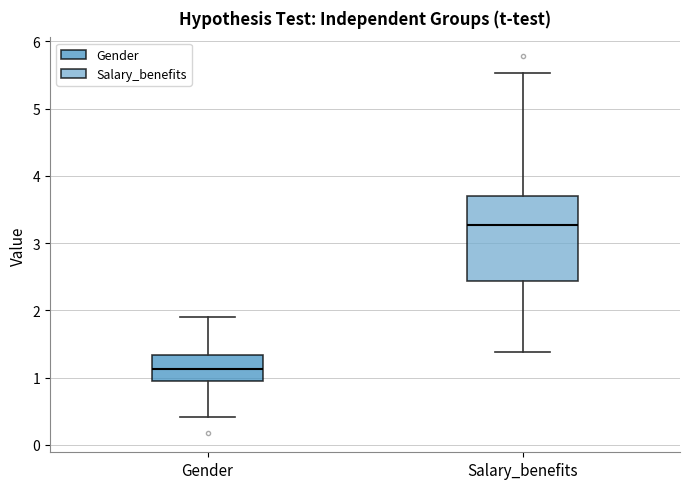

Where does the lower whisker of the box for Salary_benefits end on the y-axis? The values are not printed on the chart, so give them approximately, as read against the axis.

1.4